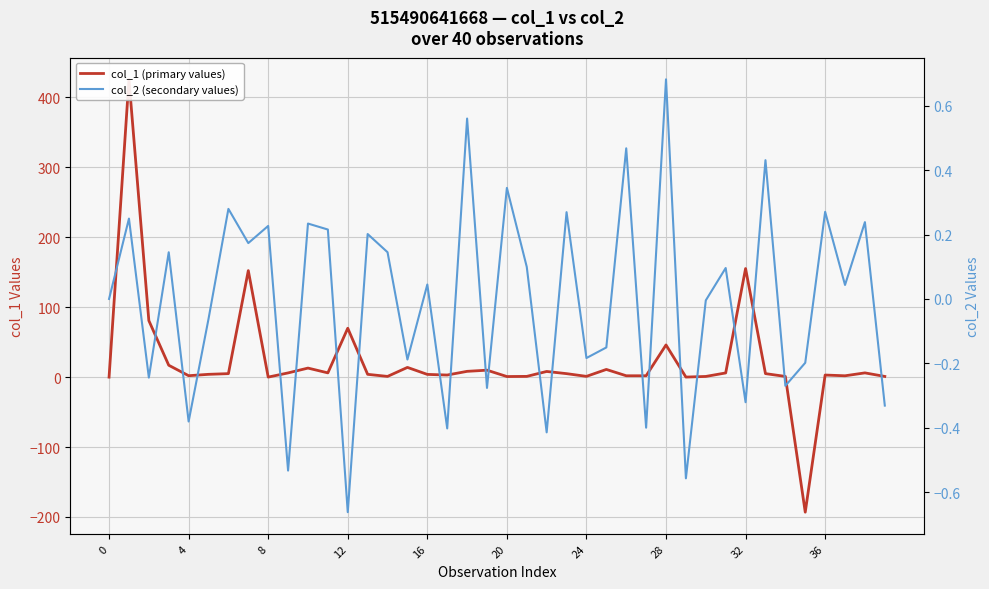

How many lines are shown in the chart?

2